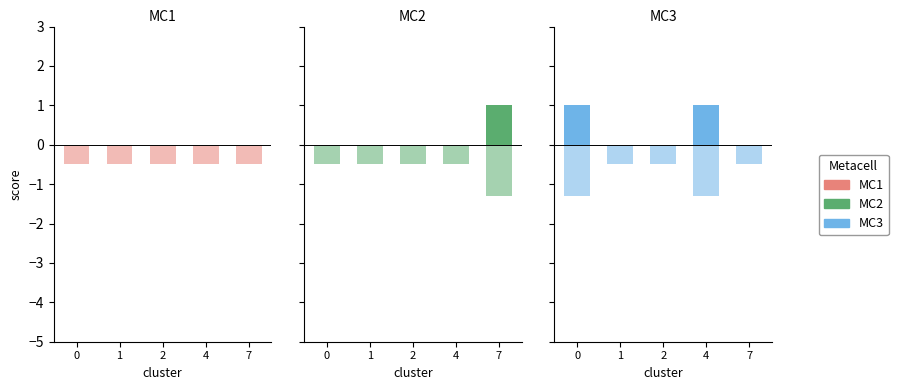

Reading right to left, extract all data points from this chart.

Min: 0.0	1.0	0.0	0.0	1.0
Base Min: -0.5	-1.3	-0.5	-0.5	-1.3